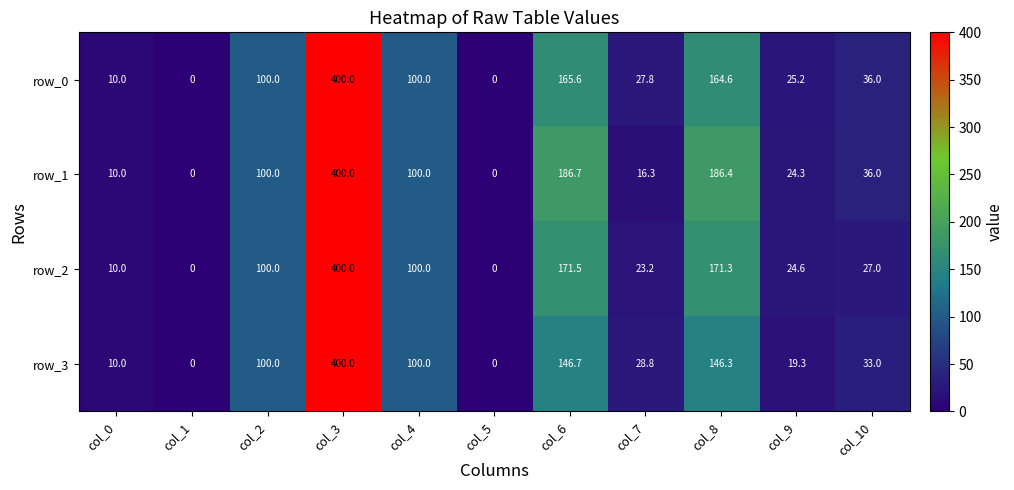

The value of row_1 at col_10 is 36.0. True or false?

True